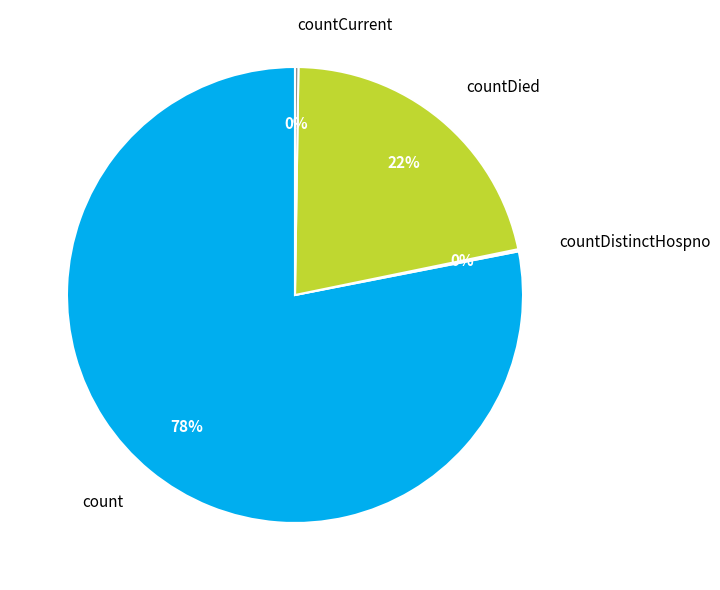

What is the ratio of the value at countDied to the value at count?

0.3